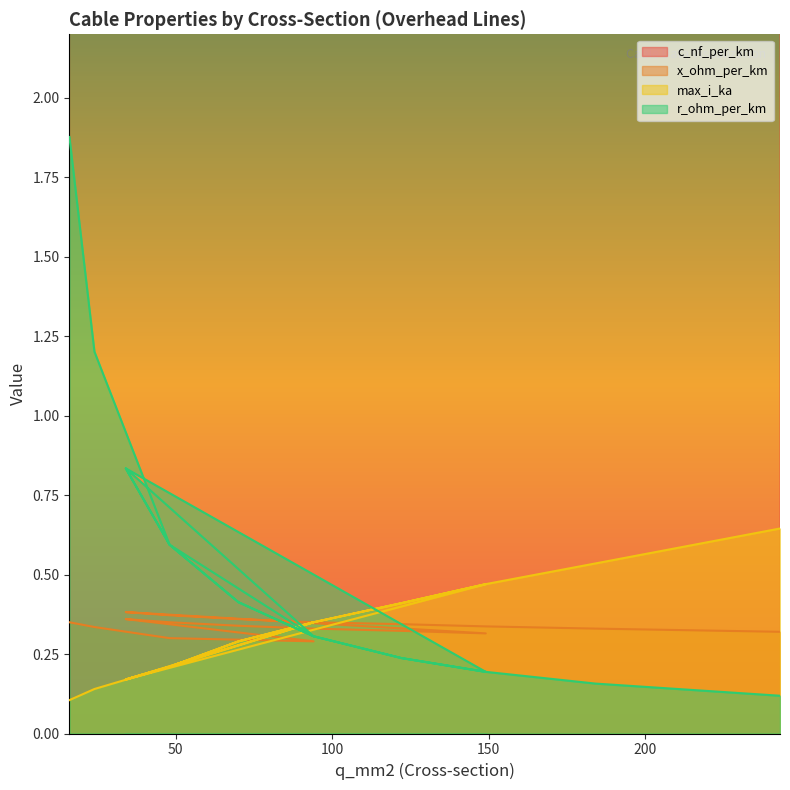

True or false: r_ohm_per_km and max_i_ka cross at least once.

True